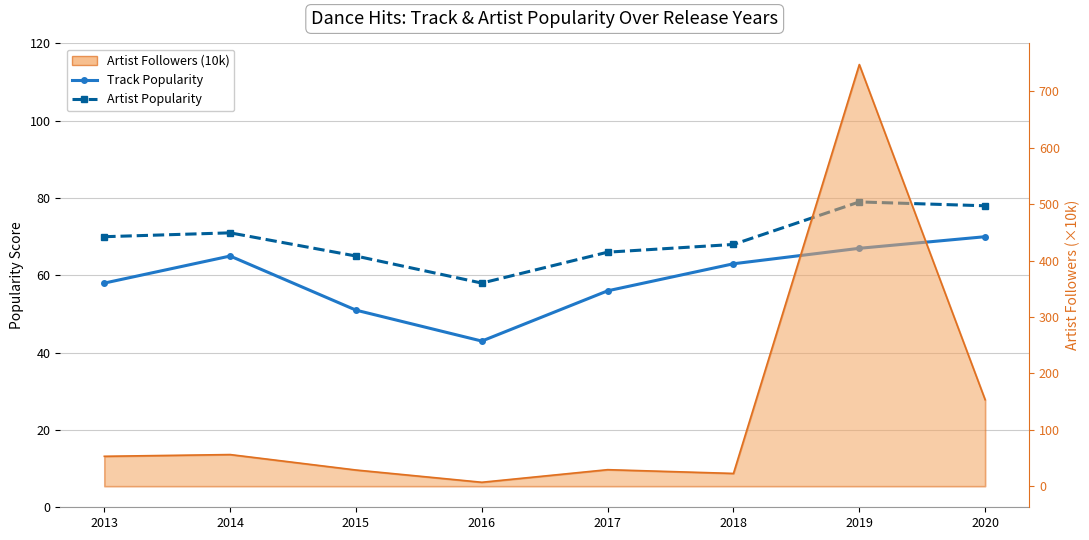

How many data points in Artist Popularity are less than 70?

4